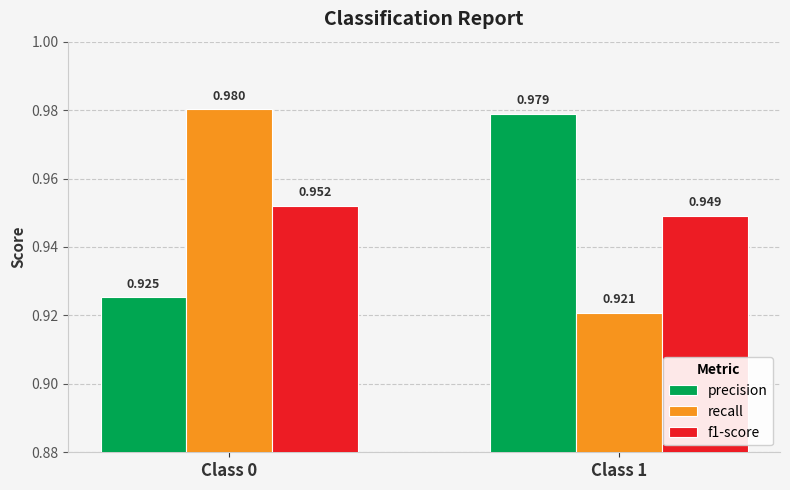

Between Class 0 and Class 1, which series saw the biggest shift?

recall